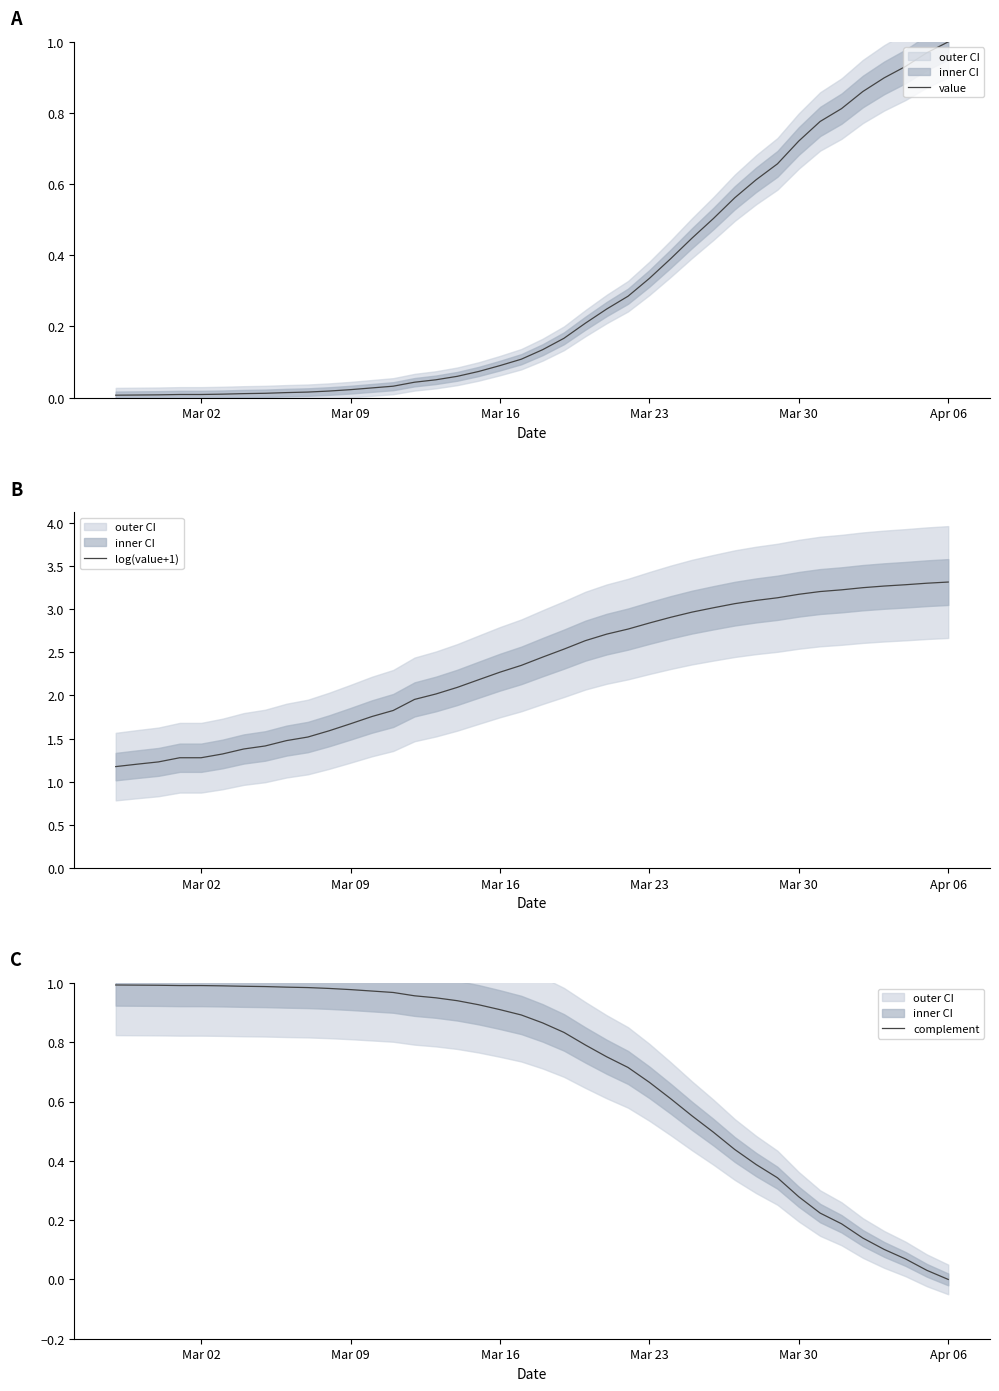

The value series shows 0.0 at Mar 02. True or false?

True